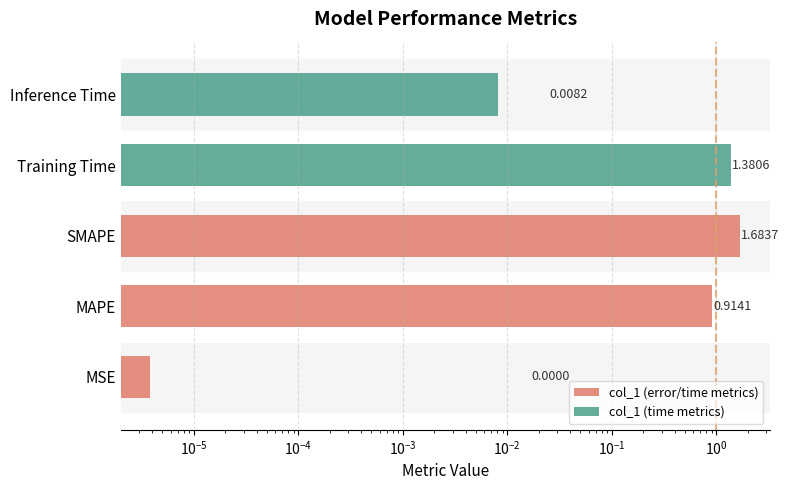

Between MAPE and Training Time, which is larger?

Training Time